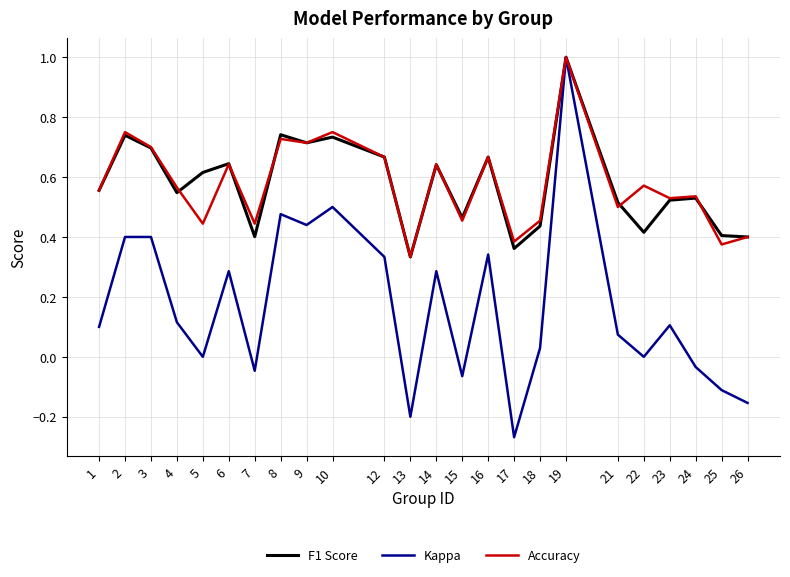

Which series changed the most between 5 and 6?

Kappa